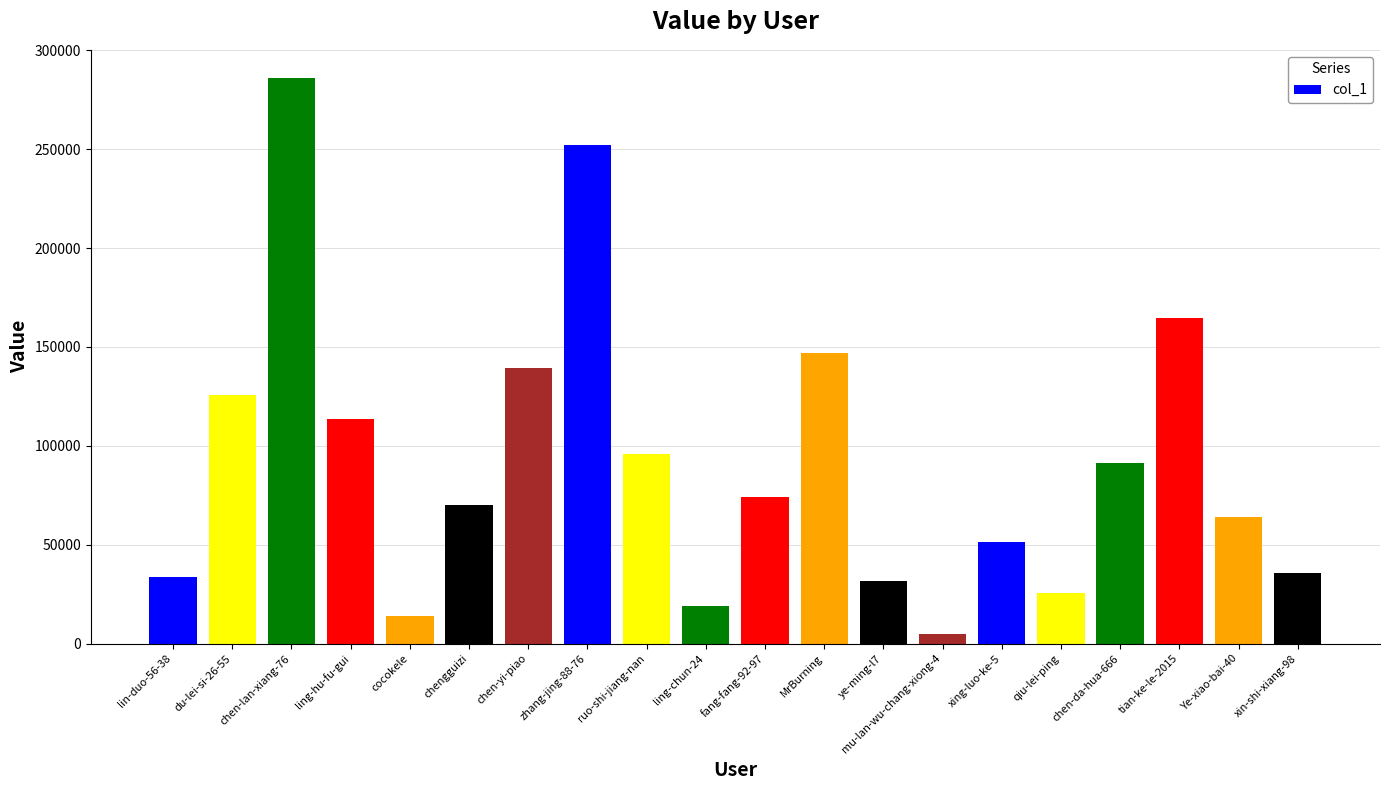

Is it true that the value at ruo-shi-jiang-nan is 95686?

True